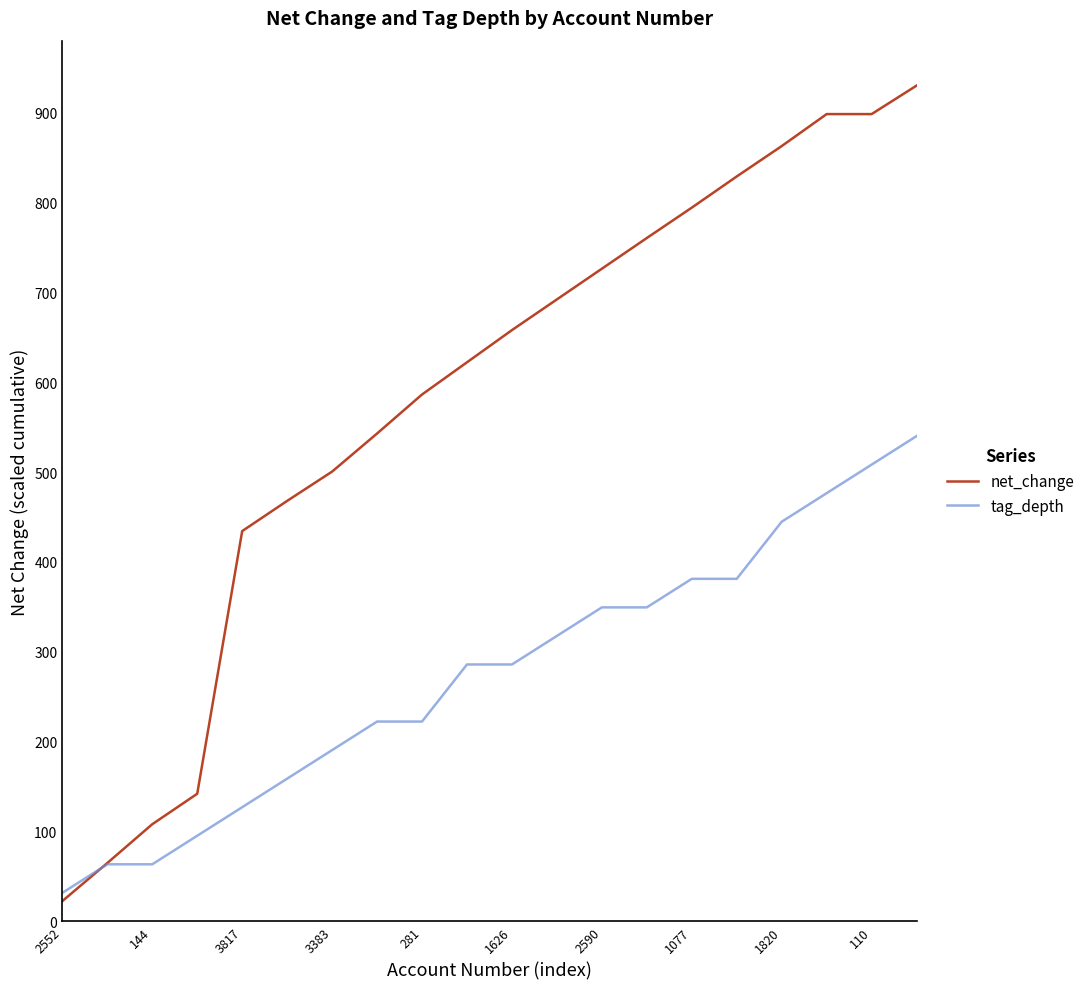

Rank the series by their average value, from lowest to highest.

tag_depth, net_change